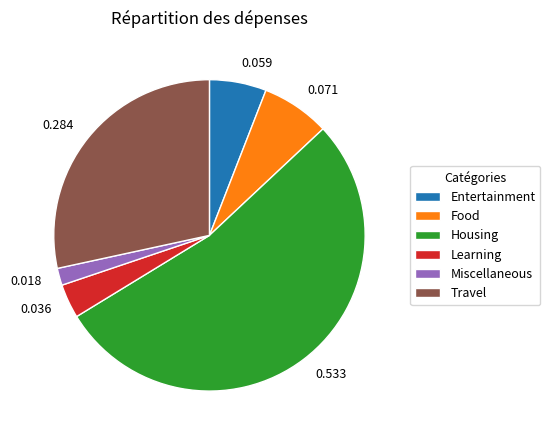

The Housing slice represents 53% of the pie. True or false?

True